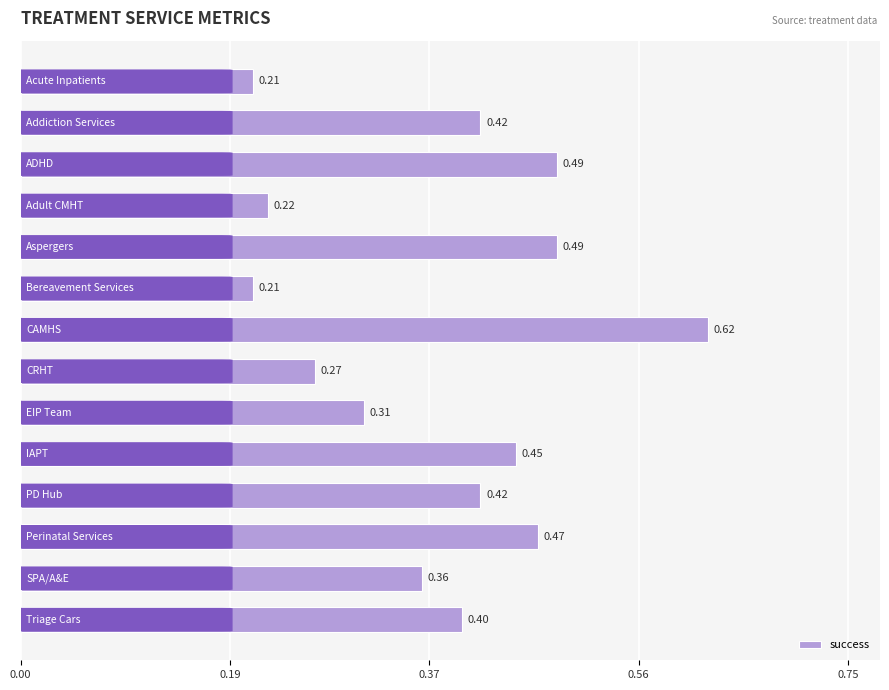

What is the average value?

0.4